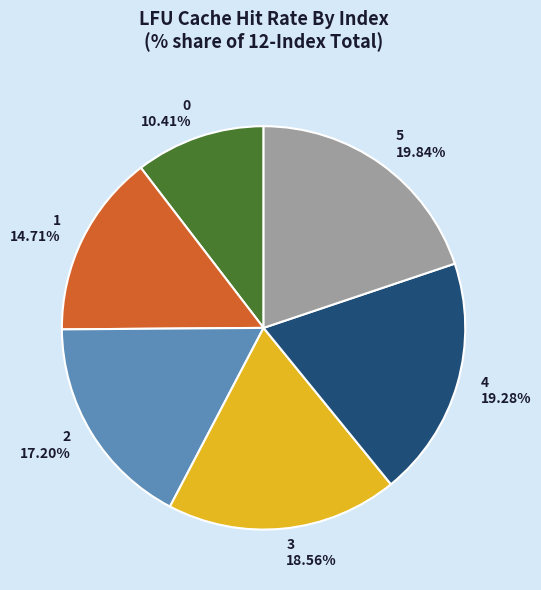

What portion of the pie excludes 2?

82.8%